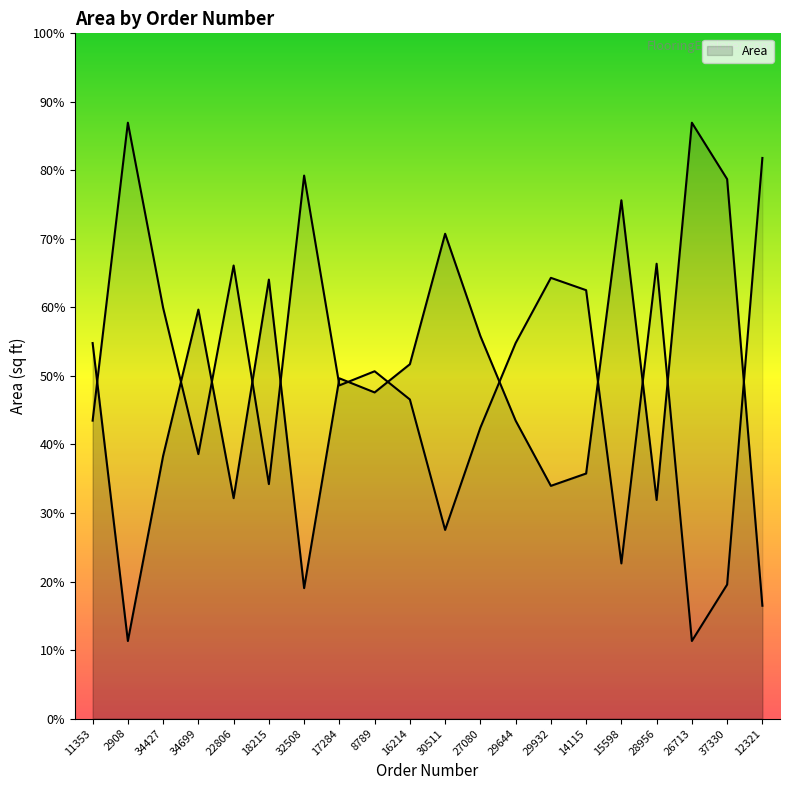

What is the ratio of the value at 32508 to the value at 18215?

0.3